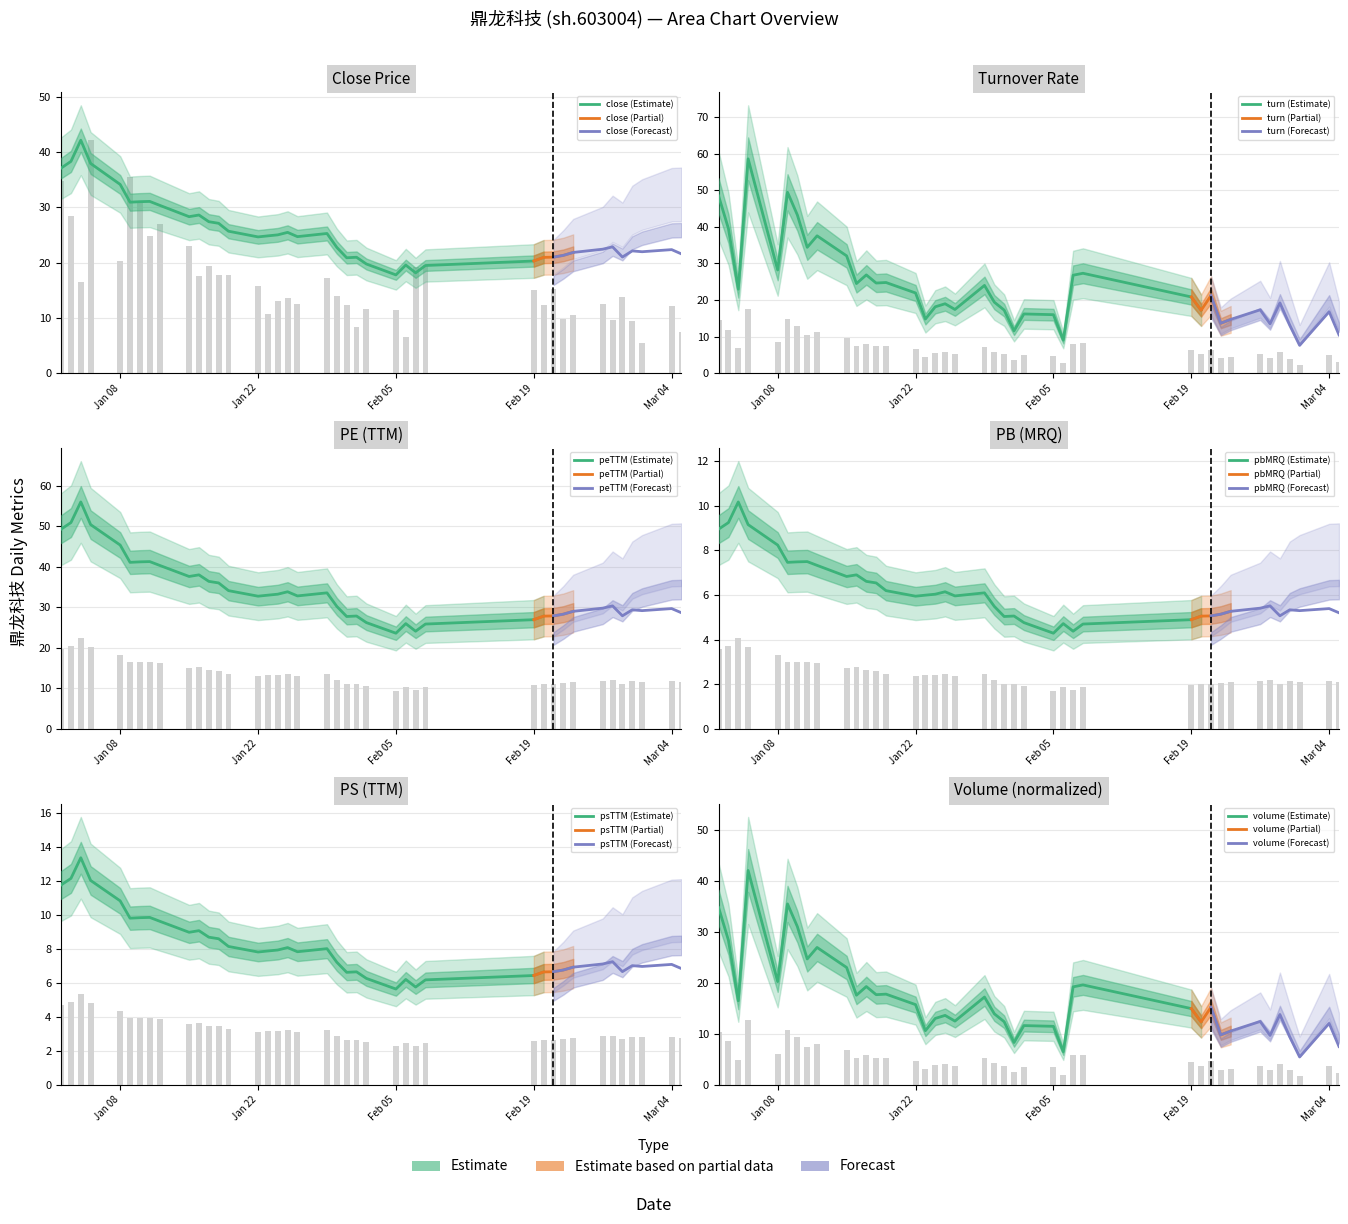

What is the difference between the second highest and second lowest values in the volume series?

29.0